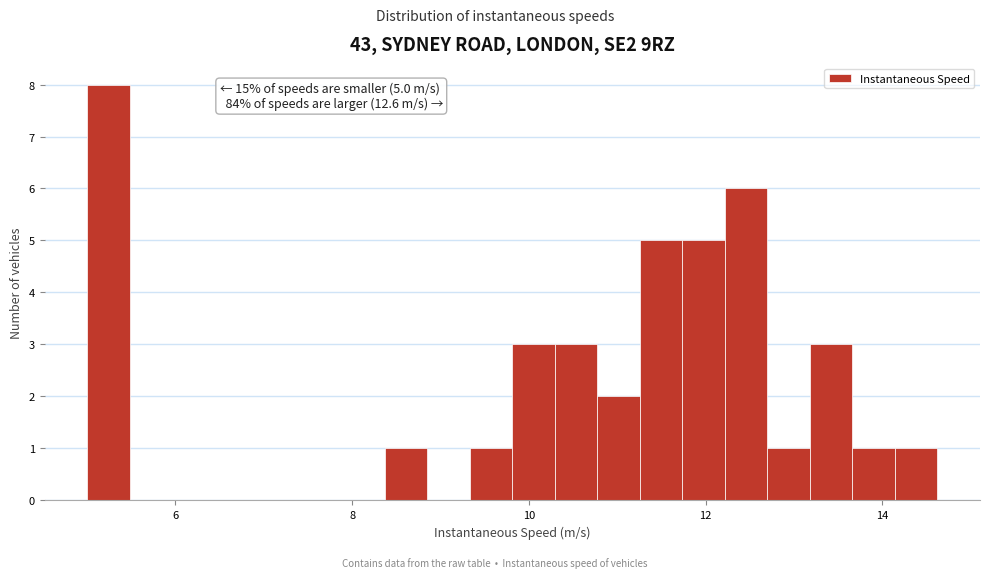

Around what value on the x-axis is the tallest bar? Give the approximate position of its centre, as read against the axis.

5.2